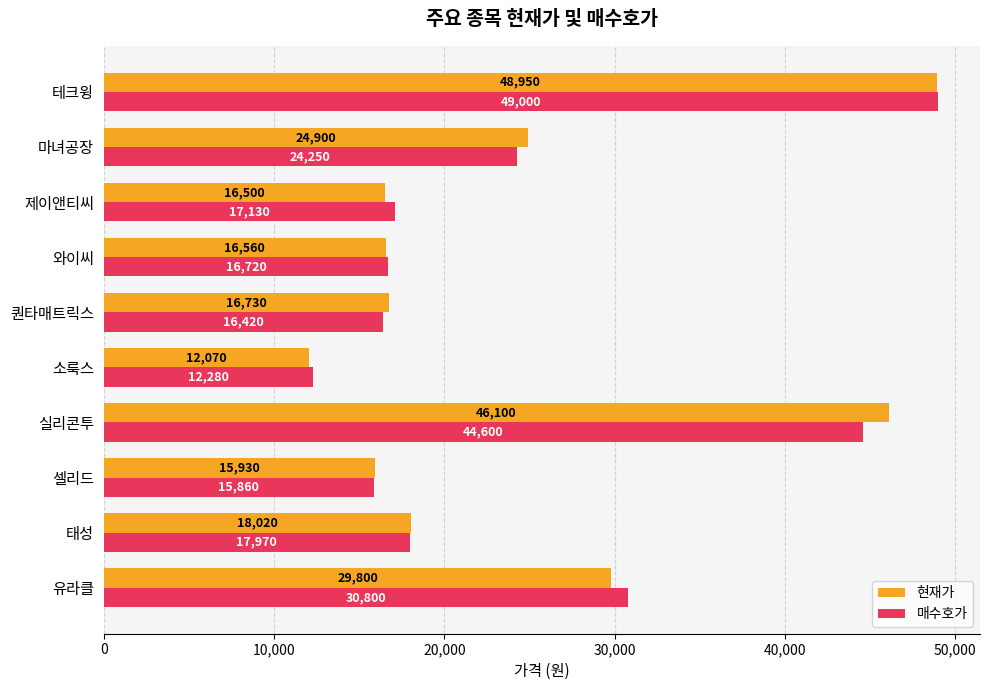

What are all the series names shown in the legend?

현재가, 매수호가